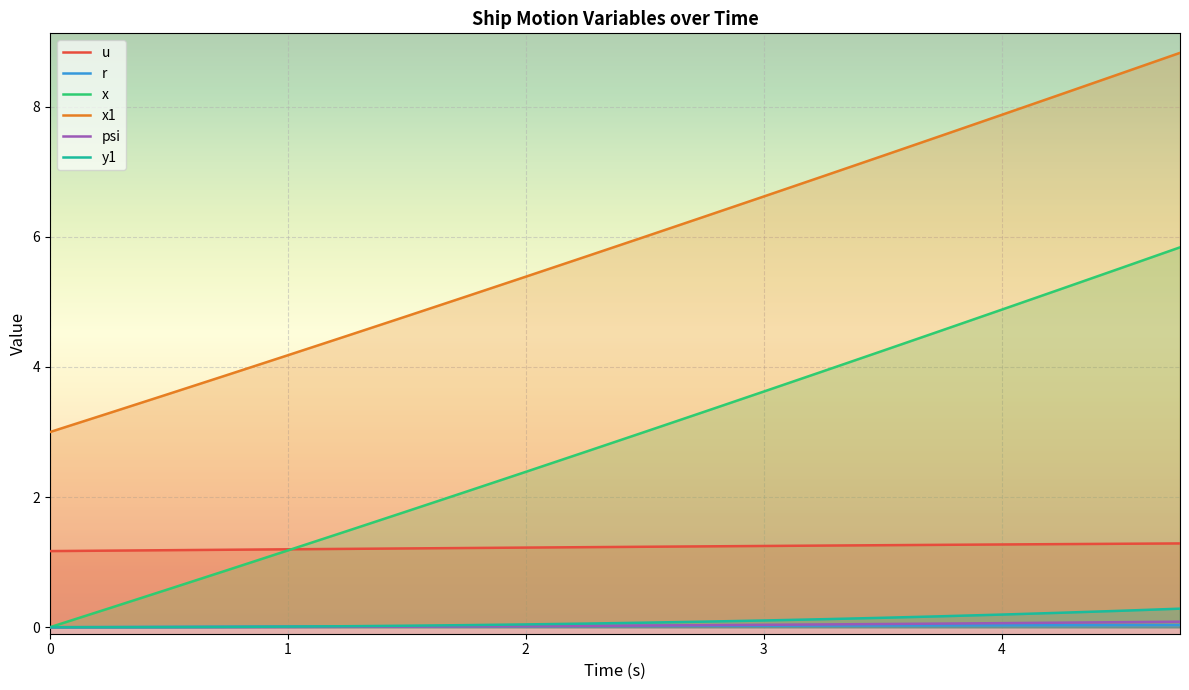

What is the greatest value displayed?

8.8